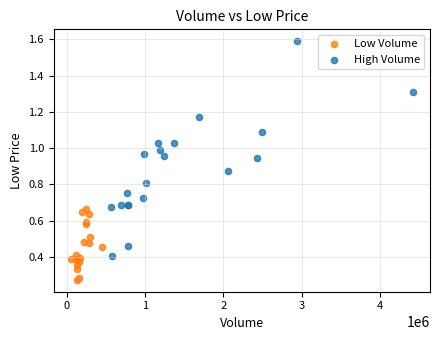

What are all the series names shown in the legend?

Low Volume, High Volume